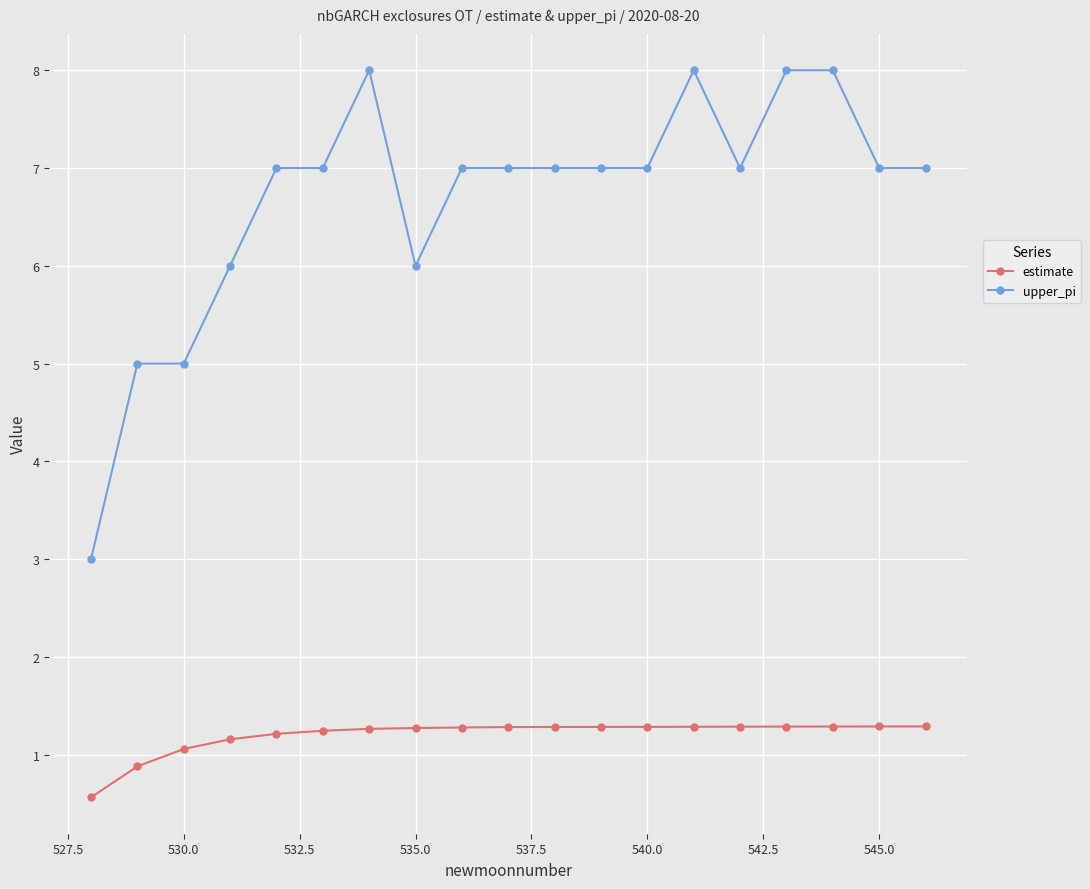

List the series in order of their overall mean, highest first.

upper_pi, estimate